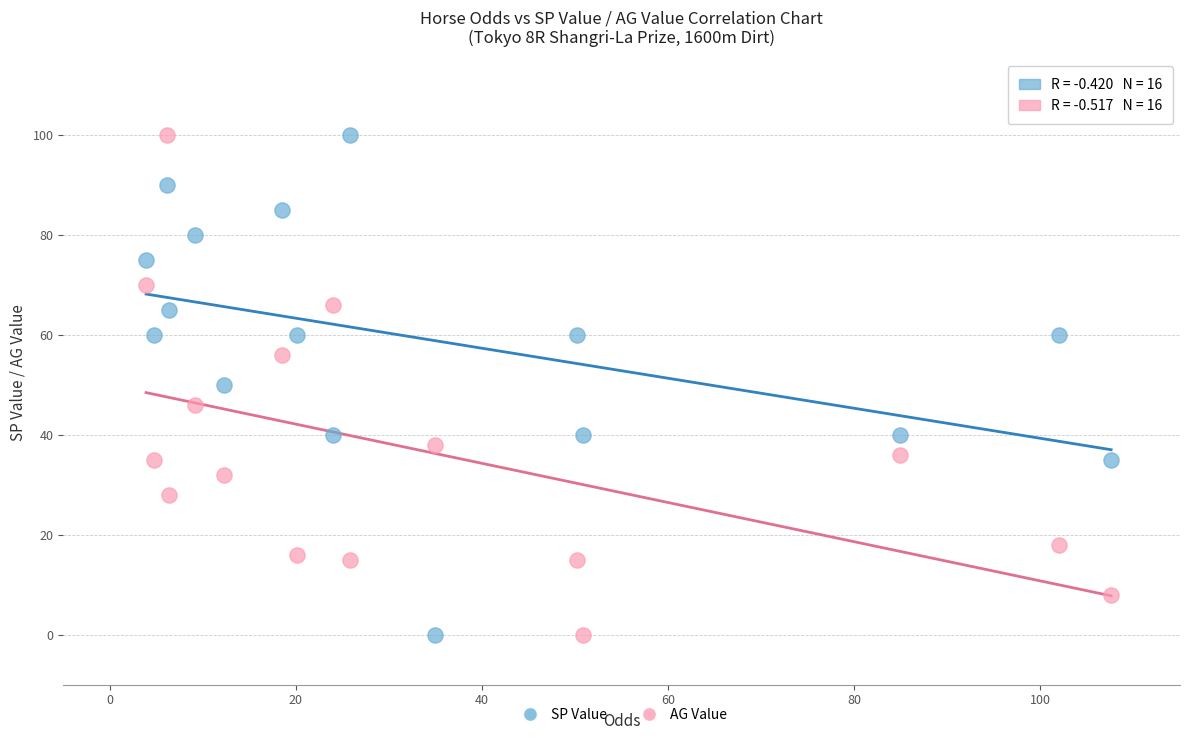

Across all data points, what is the range of Y values (max minus min)?

100